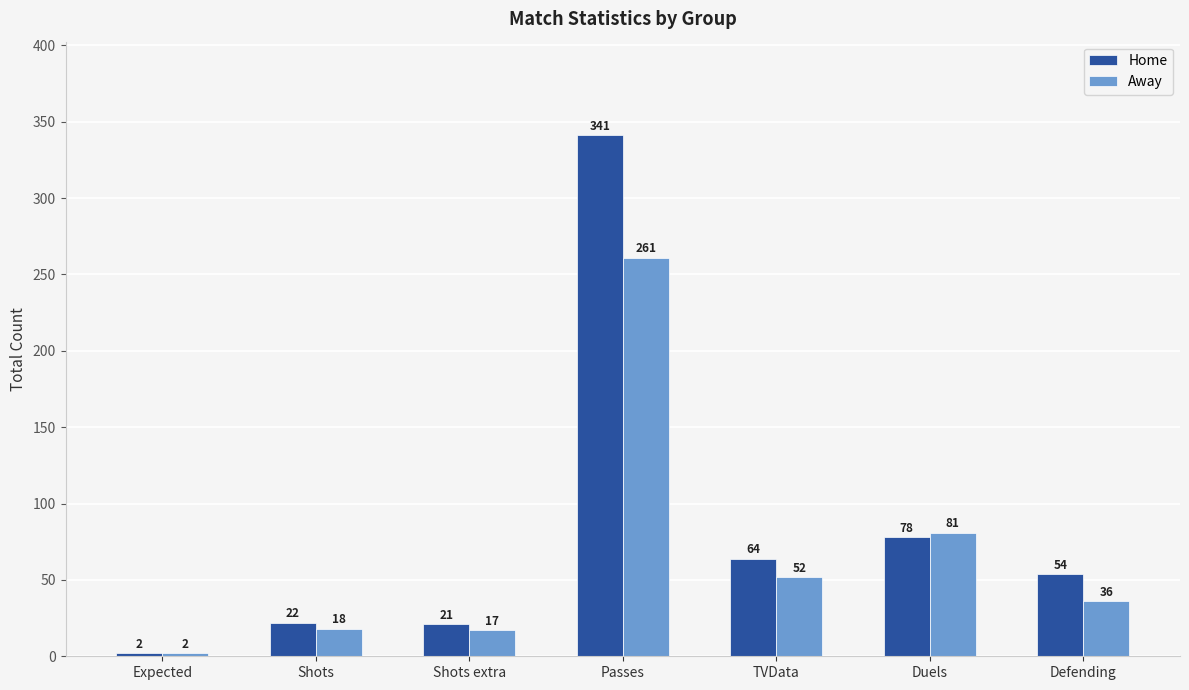

What is the label of the 5th bar from the left?

TVData